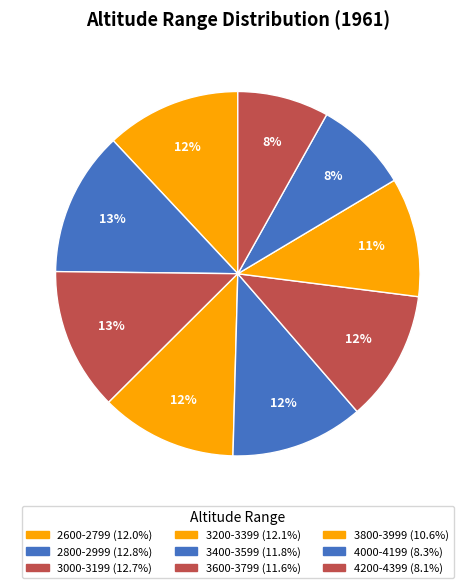

To the nearest percent, what is the average slice percentage?

11%